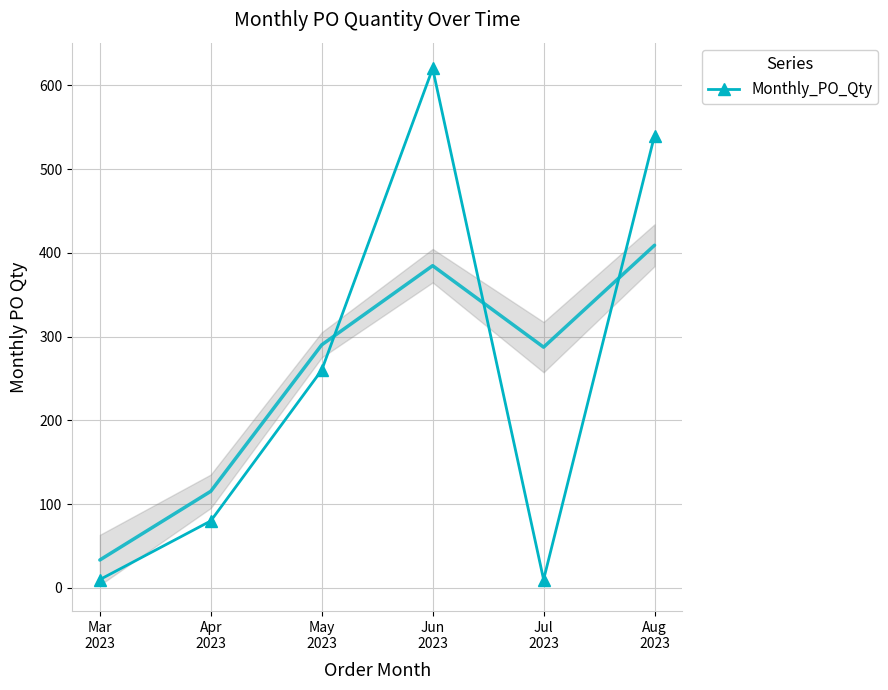

How many data points are above 260?

2